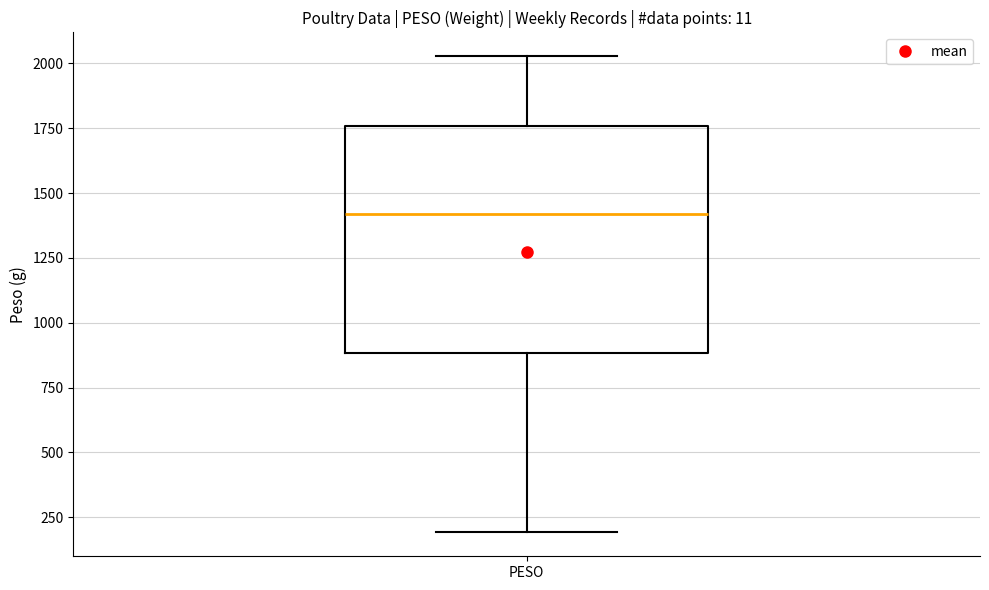

Where is the upper edge of the box for PESO on the y-axis? The values are not printed on the chart, so give them approximately, as read against the axis.

1750